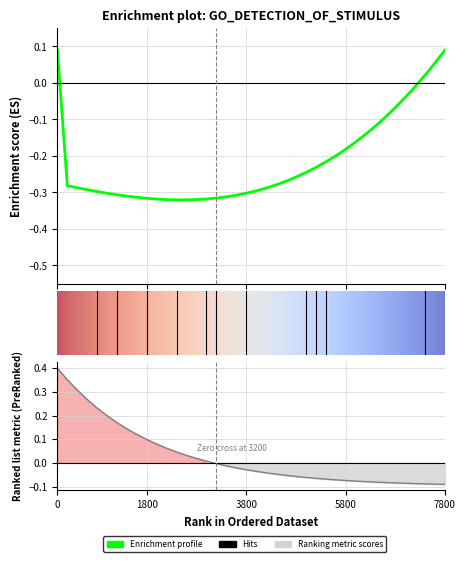

What is the change in value from 1 to 24?

-0.4